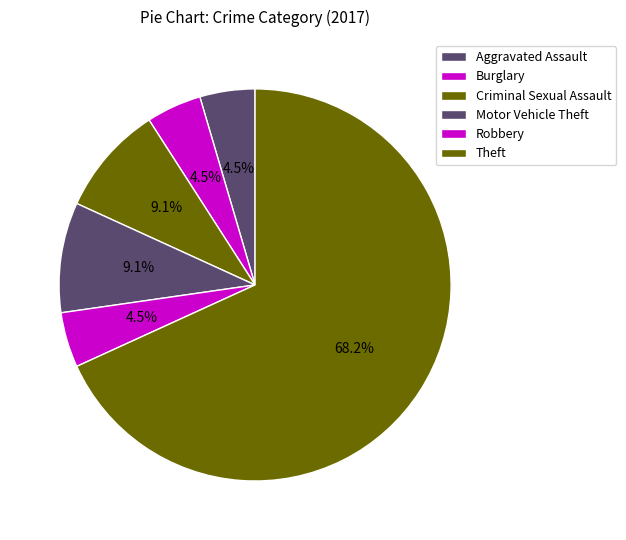

Which category has the biggest portion of the pie?

Theft